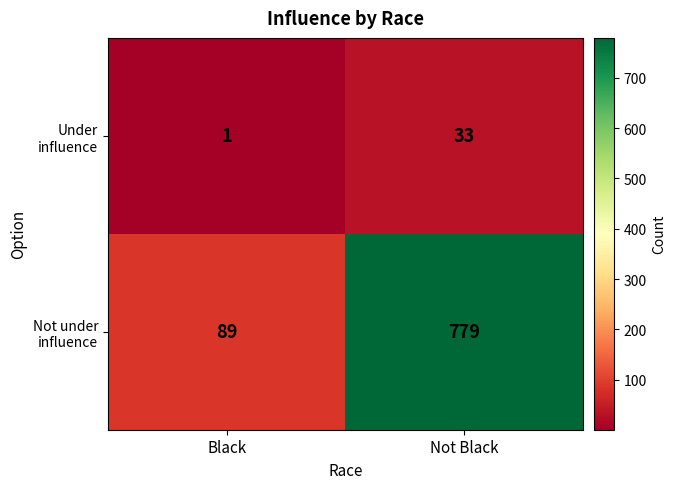

True or false: Not under influence has a value of 246 at Not Black.

False